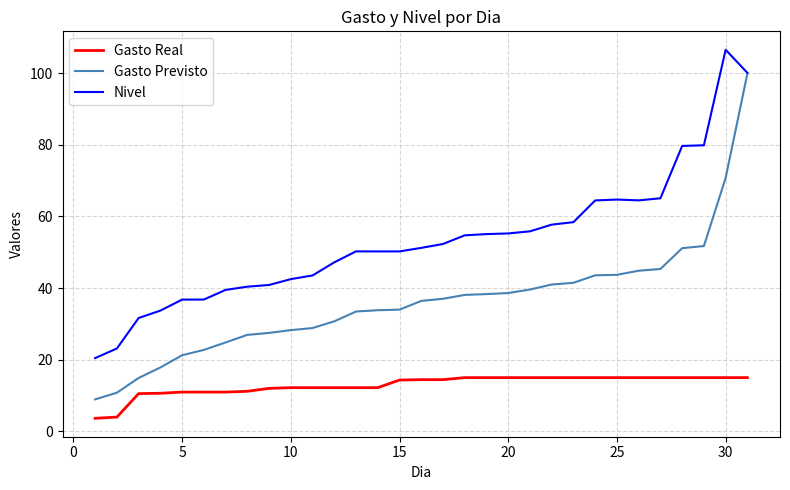

List the series in order of their peak value, highest first.

Nivel, Gasto Previsto, Gasto Real